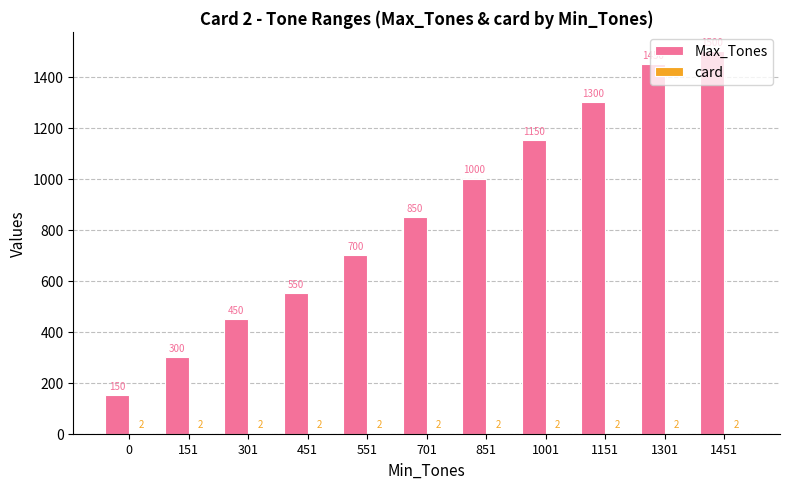

Where is Max_Tones nearest to the value 825?

701